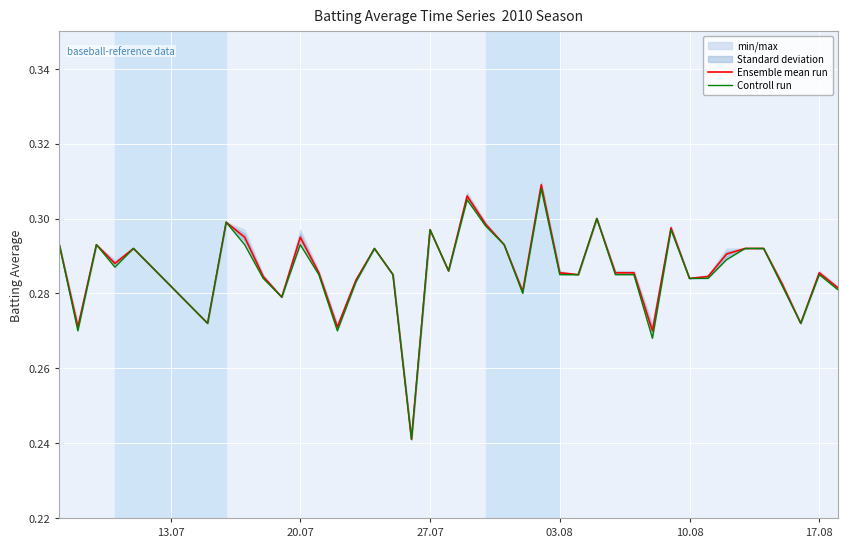

How many Ensemble mean run values are between 0 and 1?

40